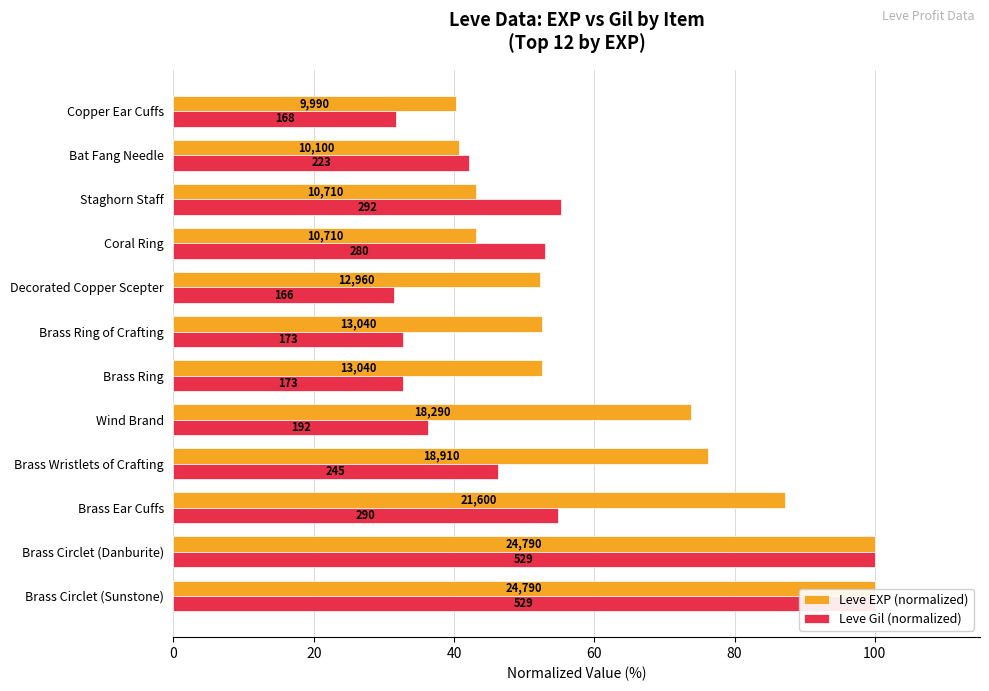

List the series in order of their peak value, lowest first.

Leve EXP (normalized), Leve Gil (normalized)